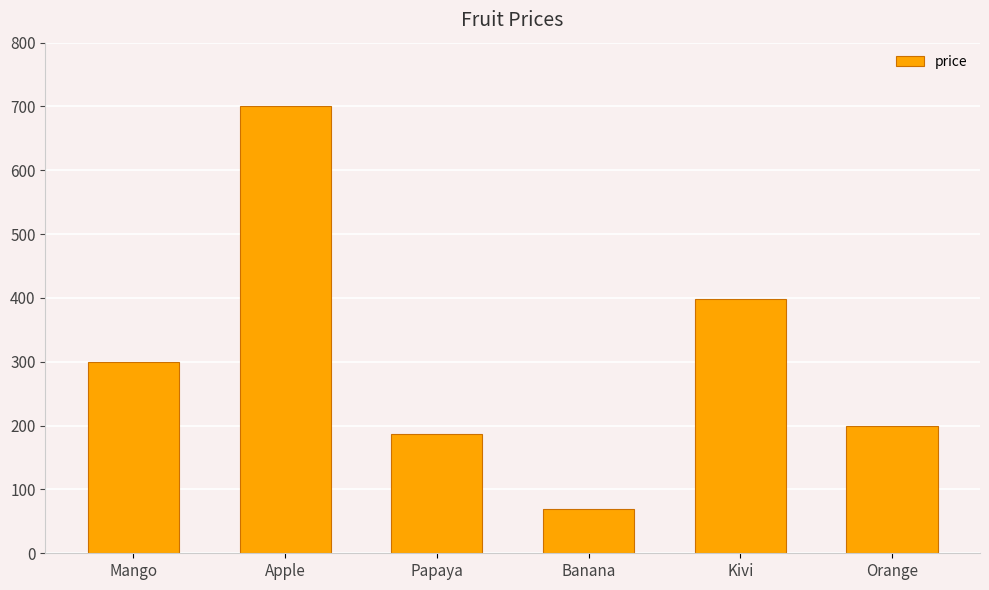

Which category has the highest value across all series?

Apple